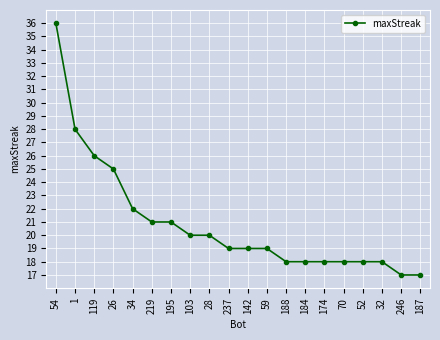

What position from the left is 103?

8